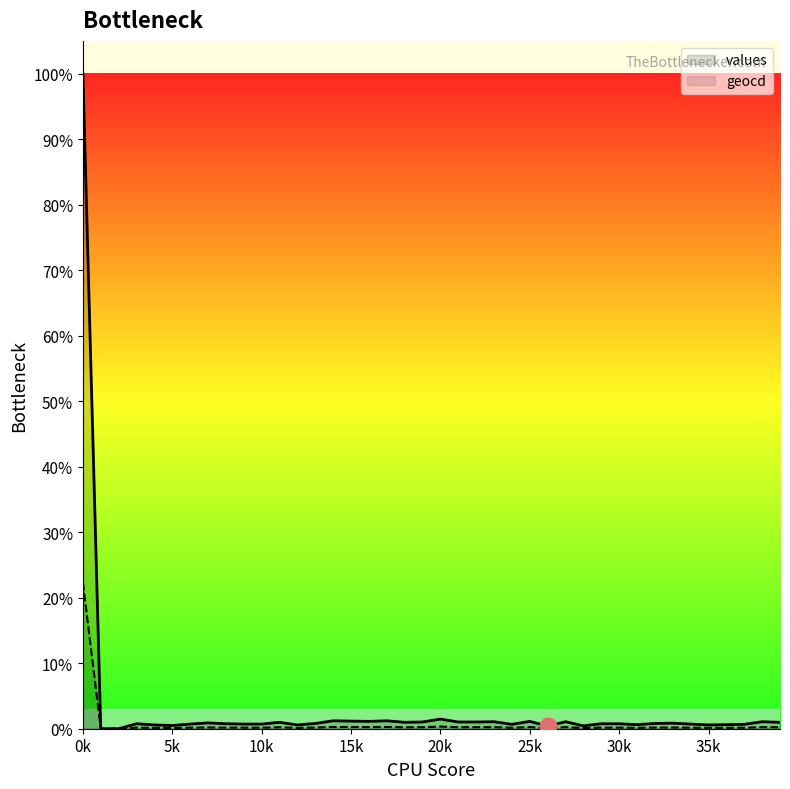

What is the total value across all series at 19?

126